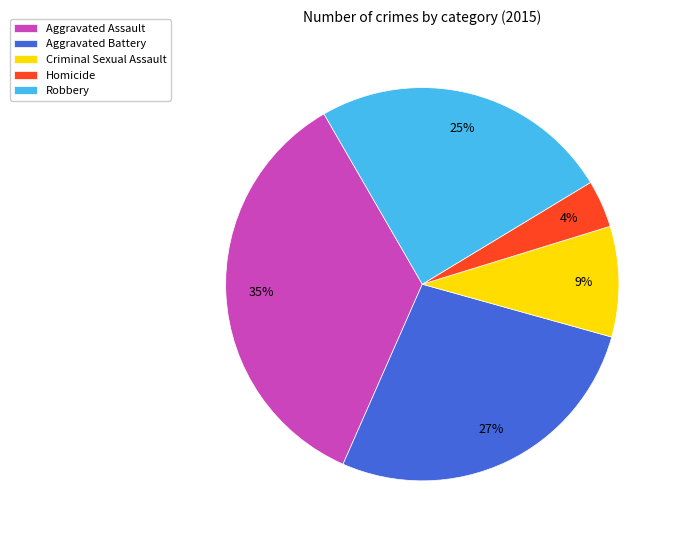

To the nearest percent, what portion does Aggravated Assault represent?

35%